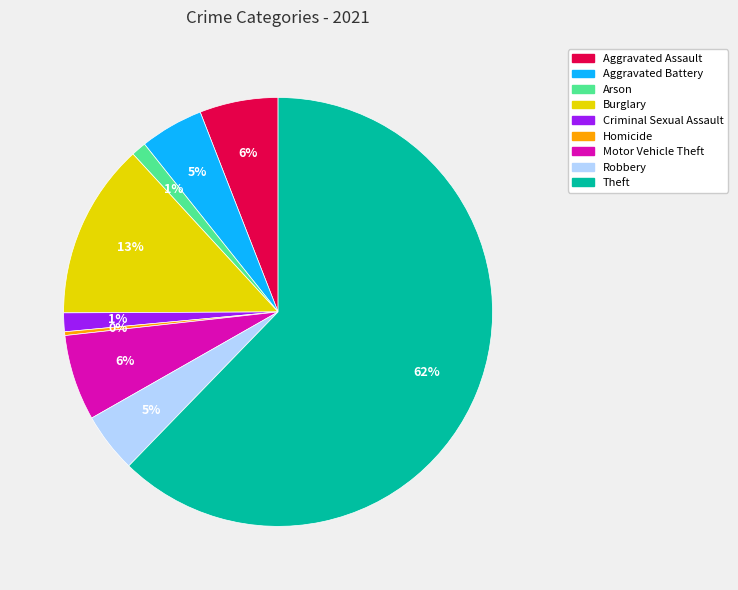

Approximately how many times larger is the value at Arson compared to Homicide?

4.0